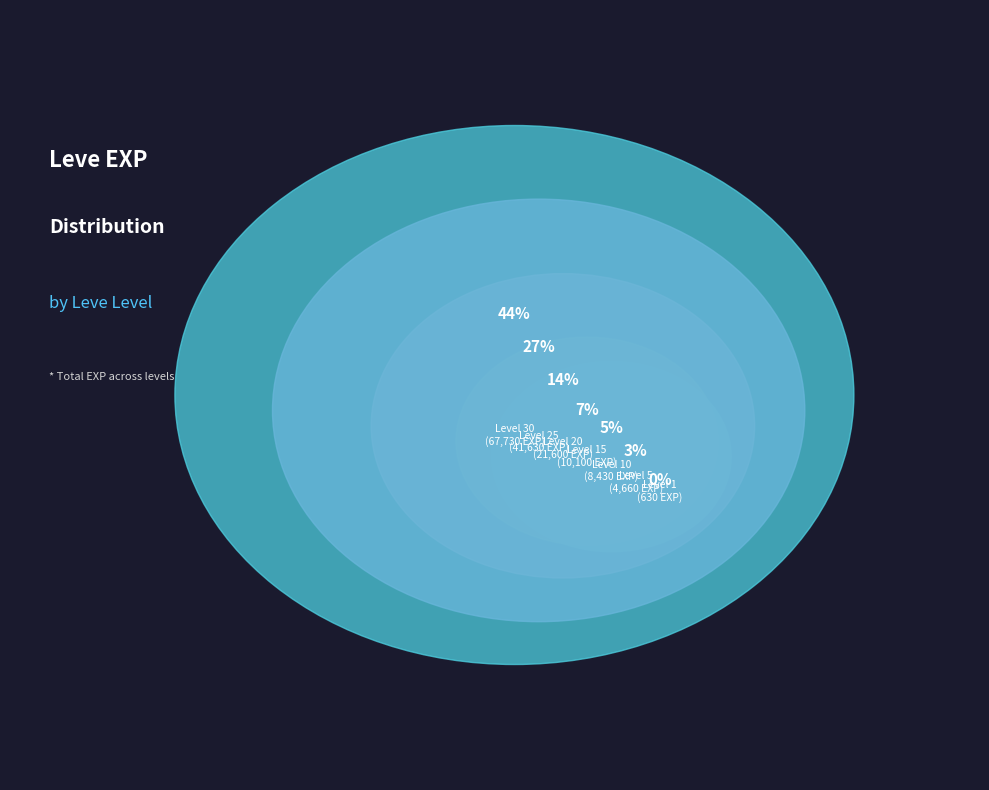

Is it true that 15 is 18% of the pie?

False